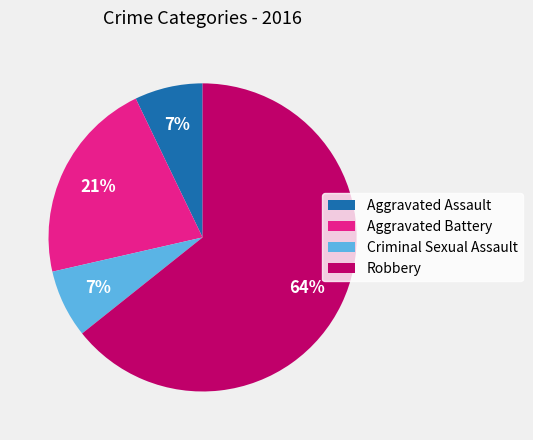

True or false: Criminal Sexual Assault accounts for 1% of the total.

False